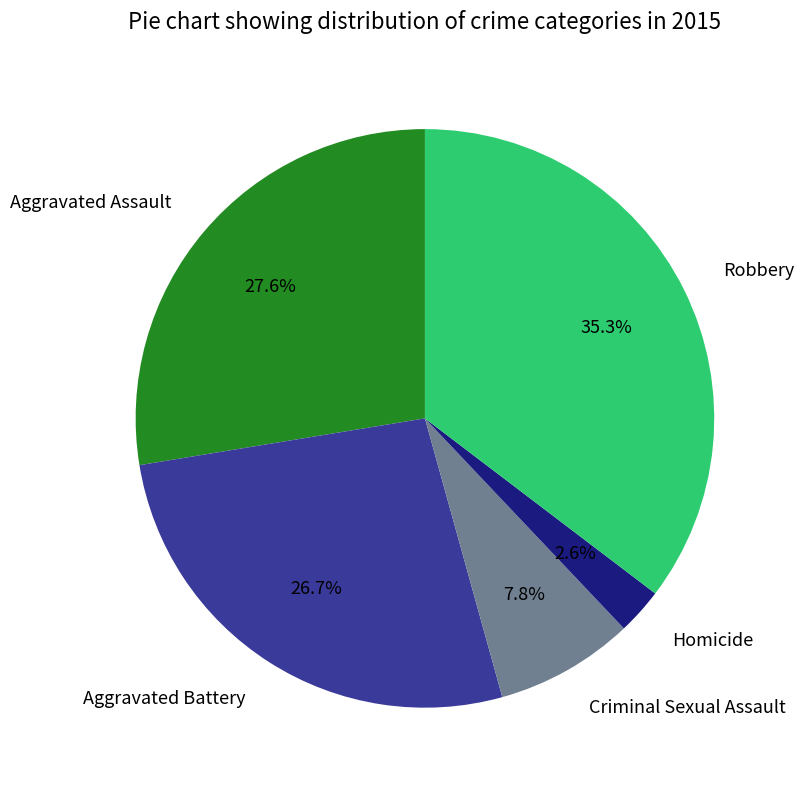

What is the smallest slice in the pie chart?

Homicide